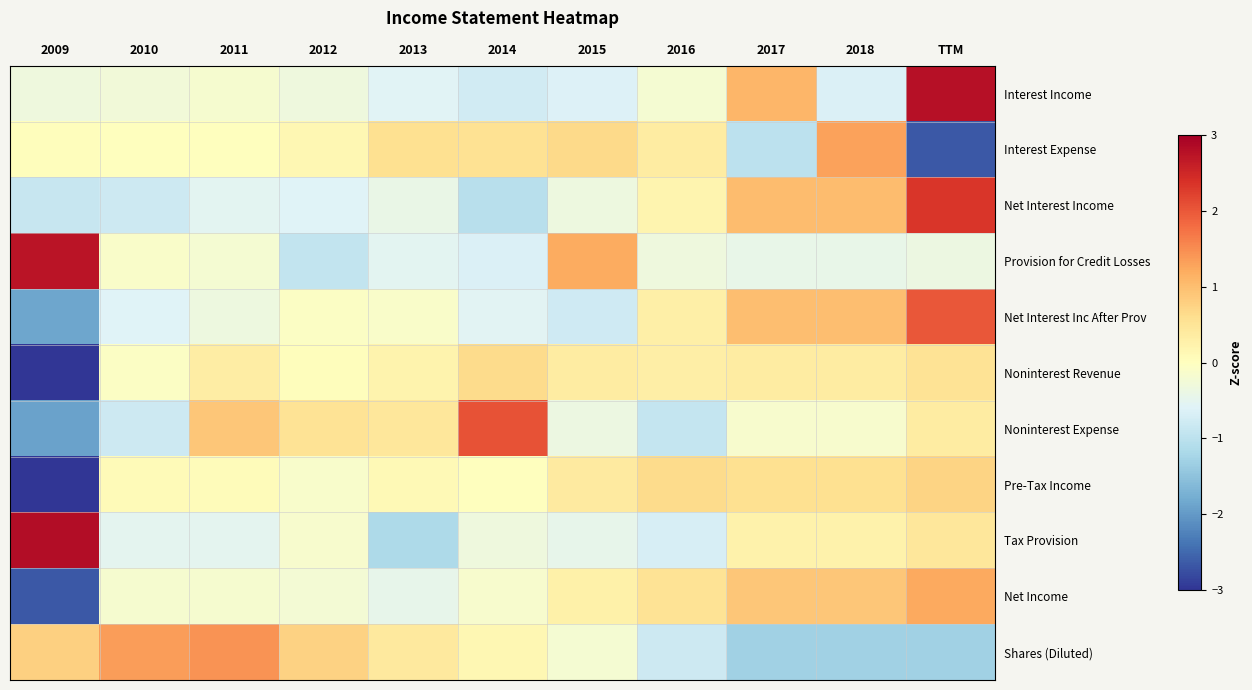

At which category is the sum across all series the highest?

TTM